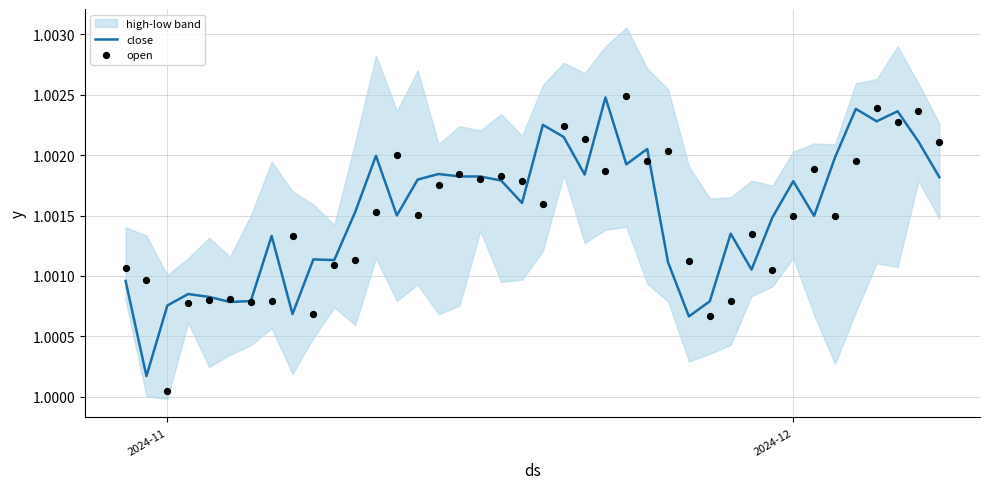

Which series contains the lowest Y value?

open